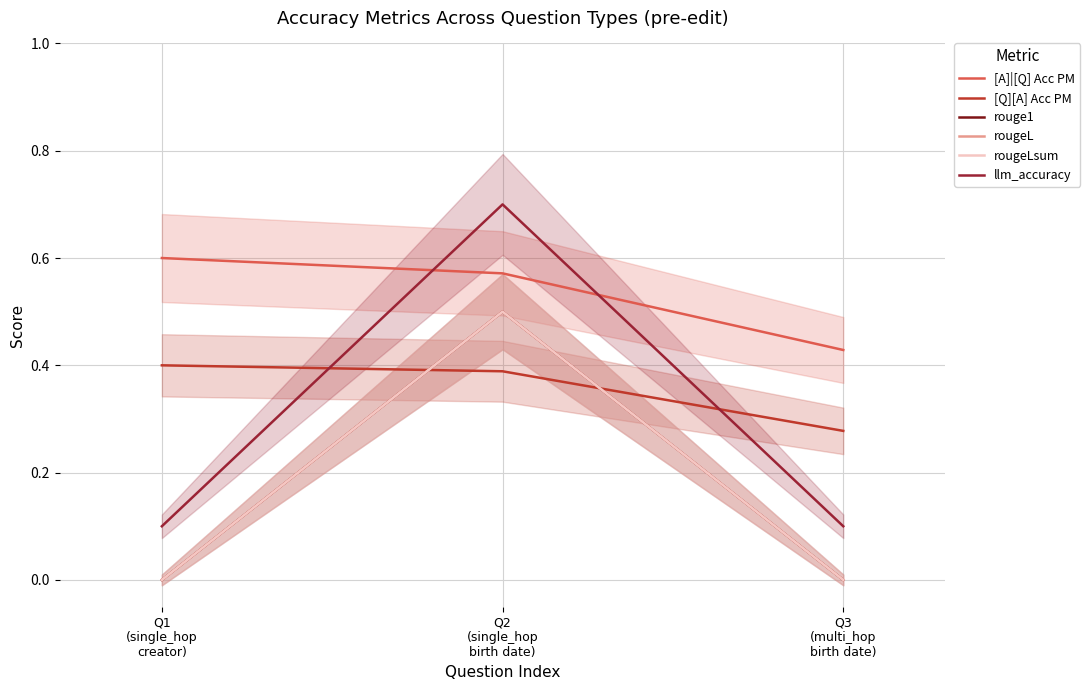

Is it true that [A]|[Q] Acc PM equals 0.6 at Q1
(single_hop
creator)?

True